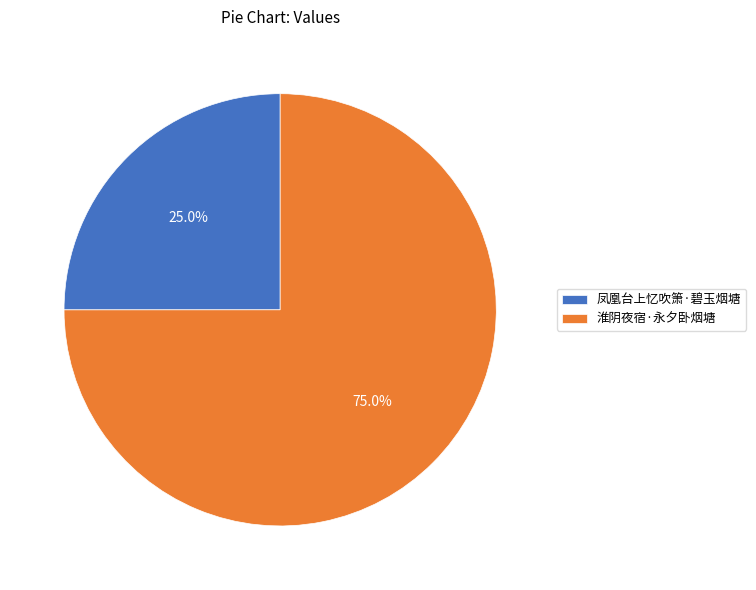

What portion of the pie excludes 凤凰台上忆吹箫·碧玉烟塘?

75.0%